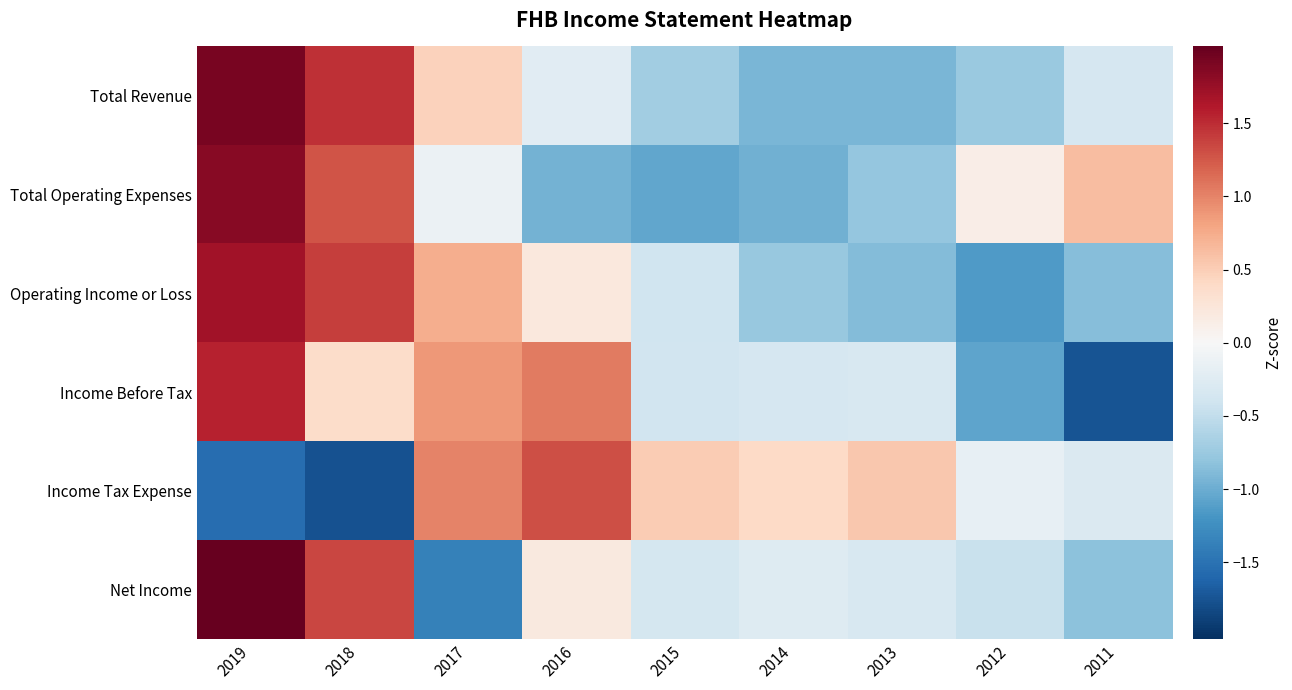

At which category is the sum across all series the highest?

2019